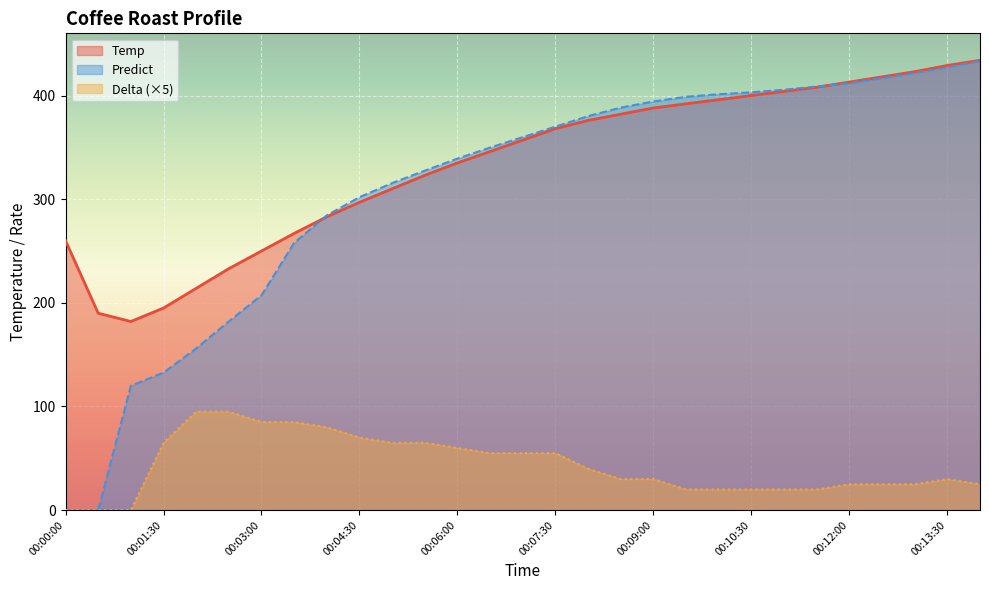

What is the average value of the Temp series?

333.6